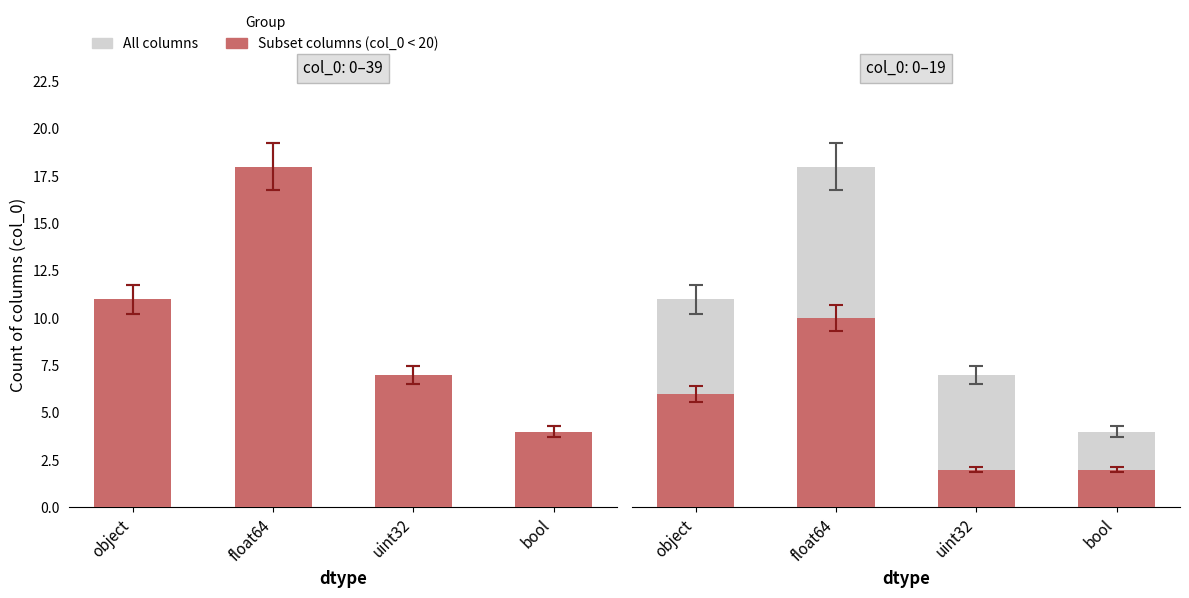

What is the average value of the All columns series?

10